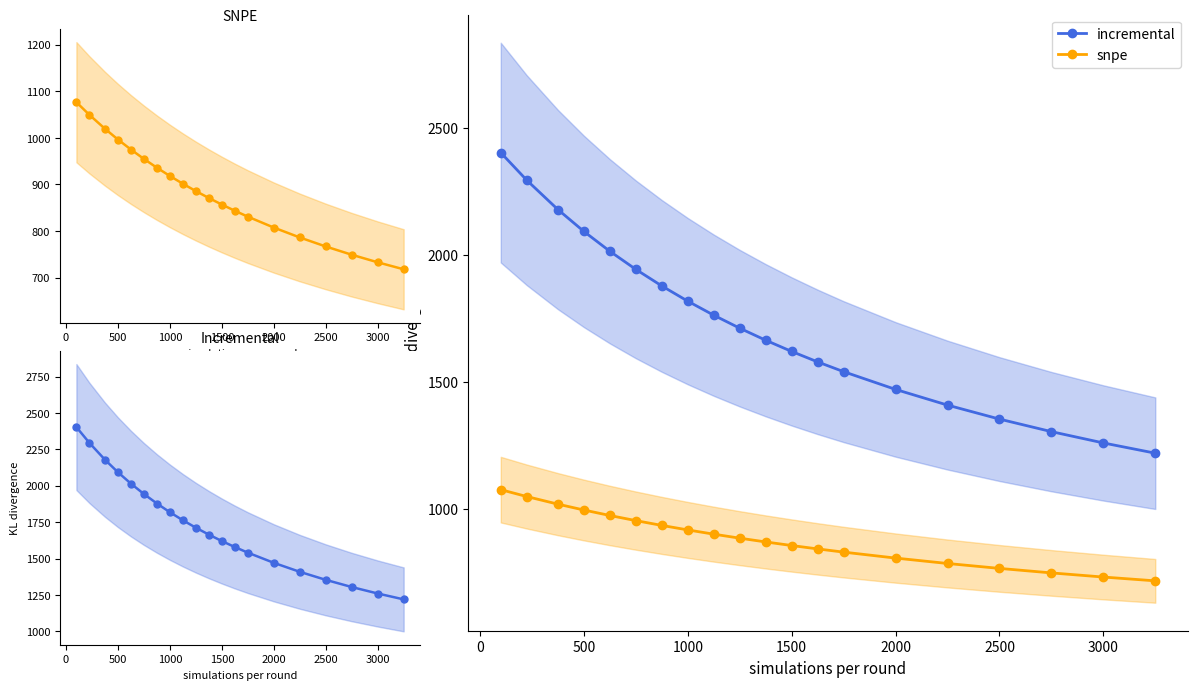

What is the value of the incremental point at the 7th from the left?

1878.9